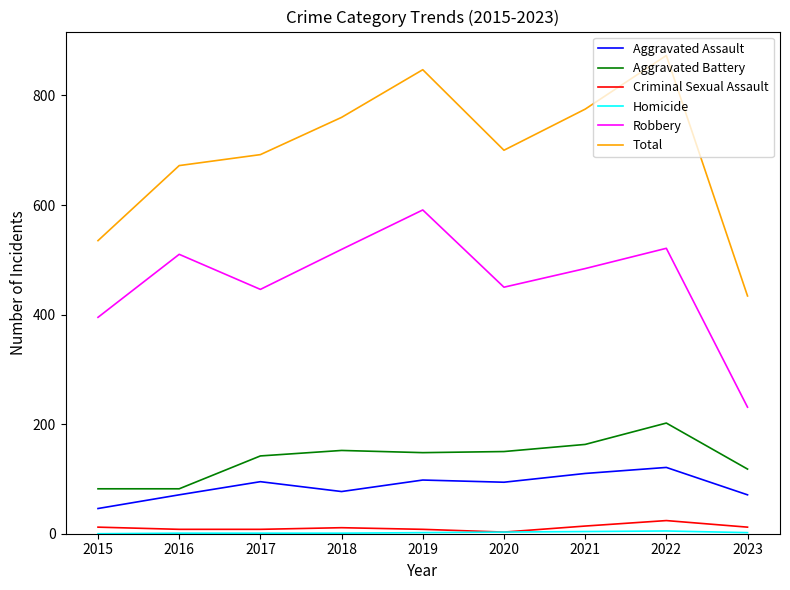

At which label does Aggravated Assault first exceed 94?

2017